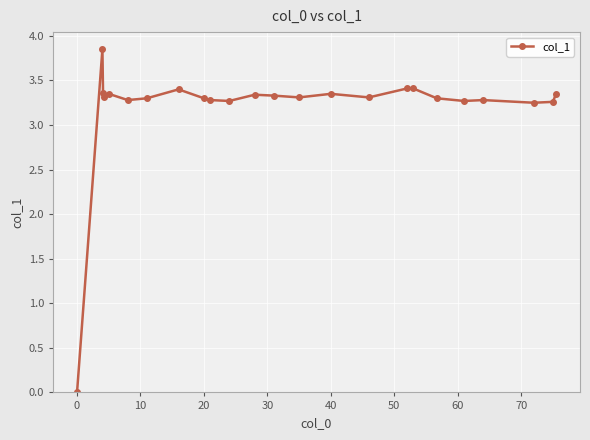

How many data points are above 3?

23